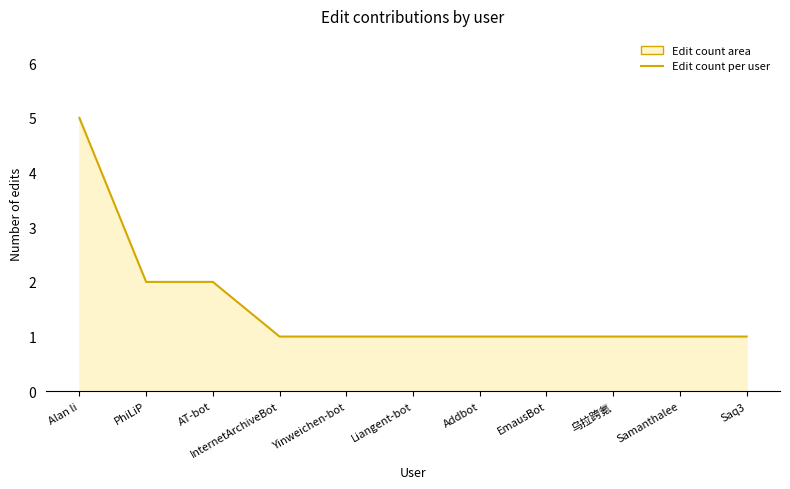

True or false: the data shows 1 at InternetArchiveBot.

True